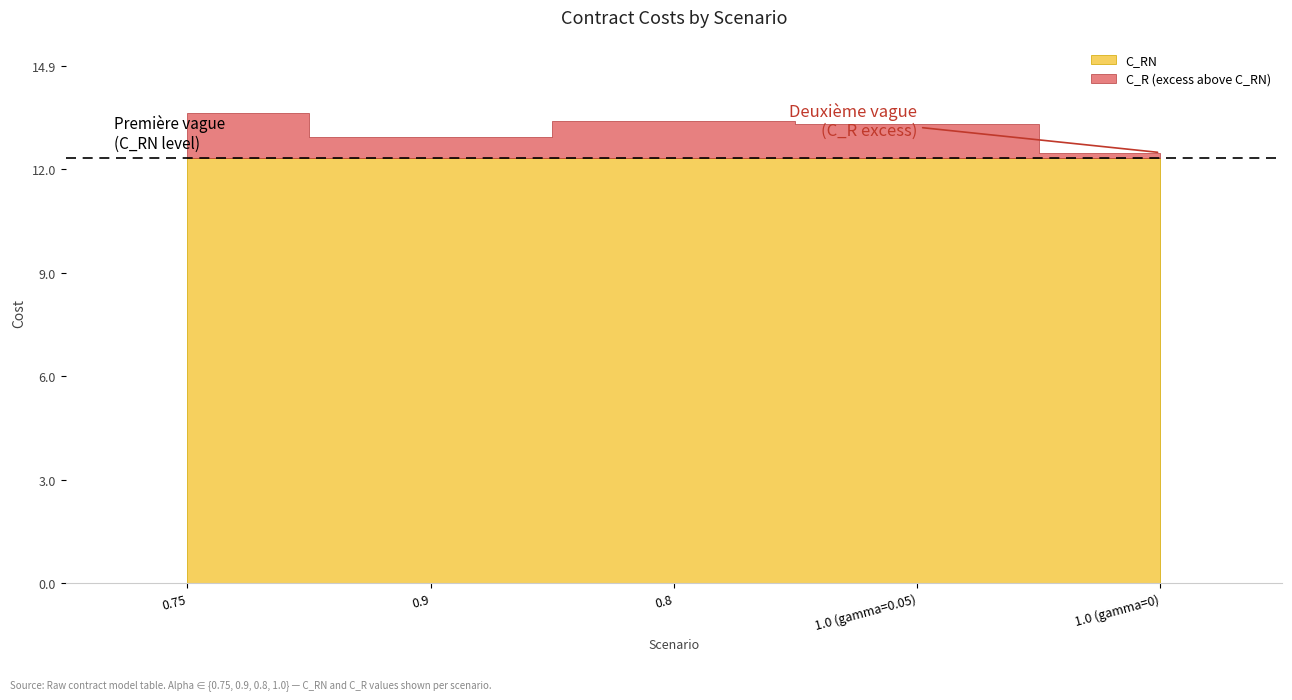

How many values in the C_R series exceed 13?

3